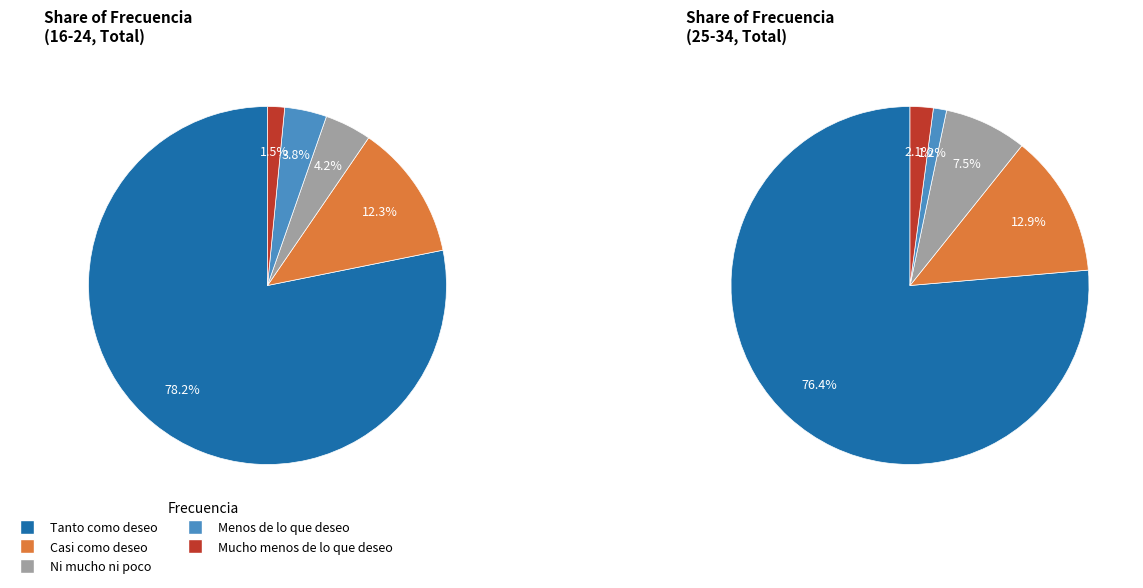

Which category accounts for the majority?

Tanto como deseo